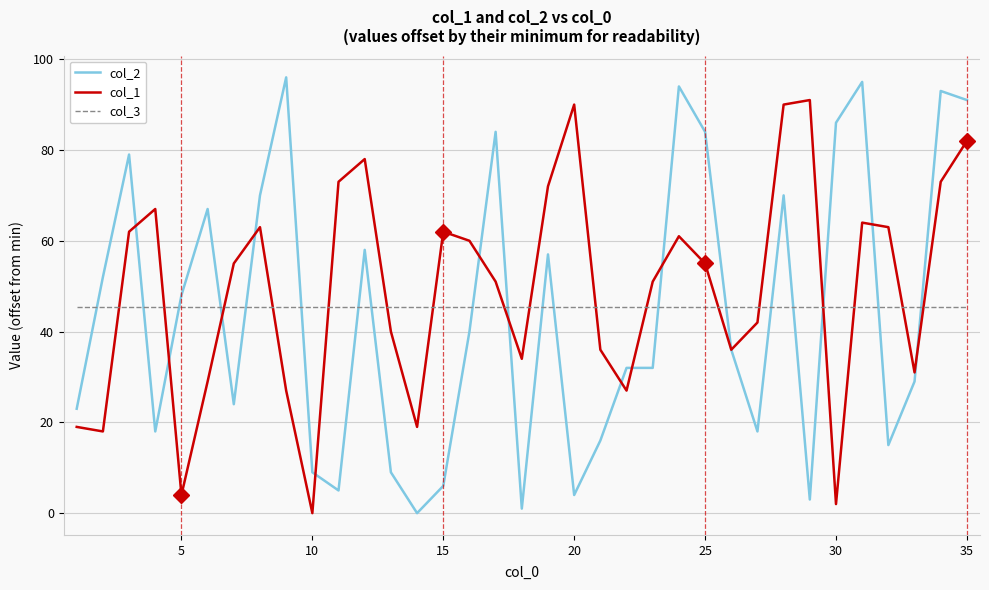

How many series are shown in this chart?

3